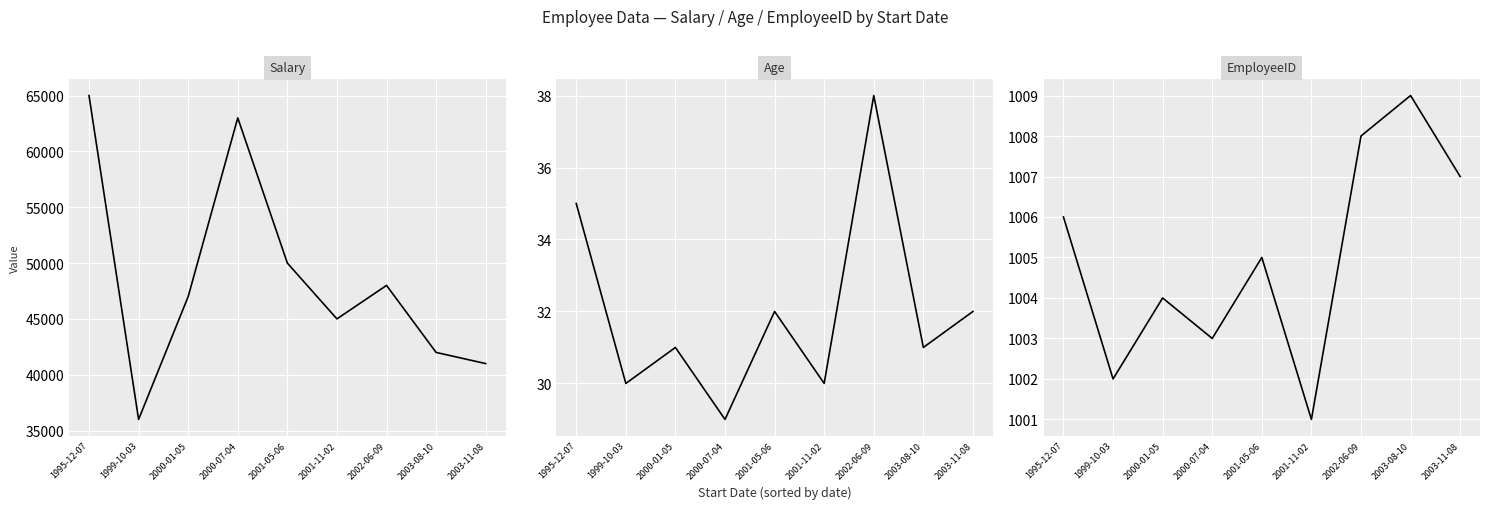

What are all the series names shown in the legend?

Salary, Age, EmployeeID